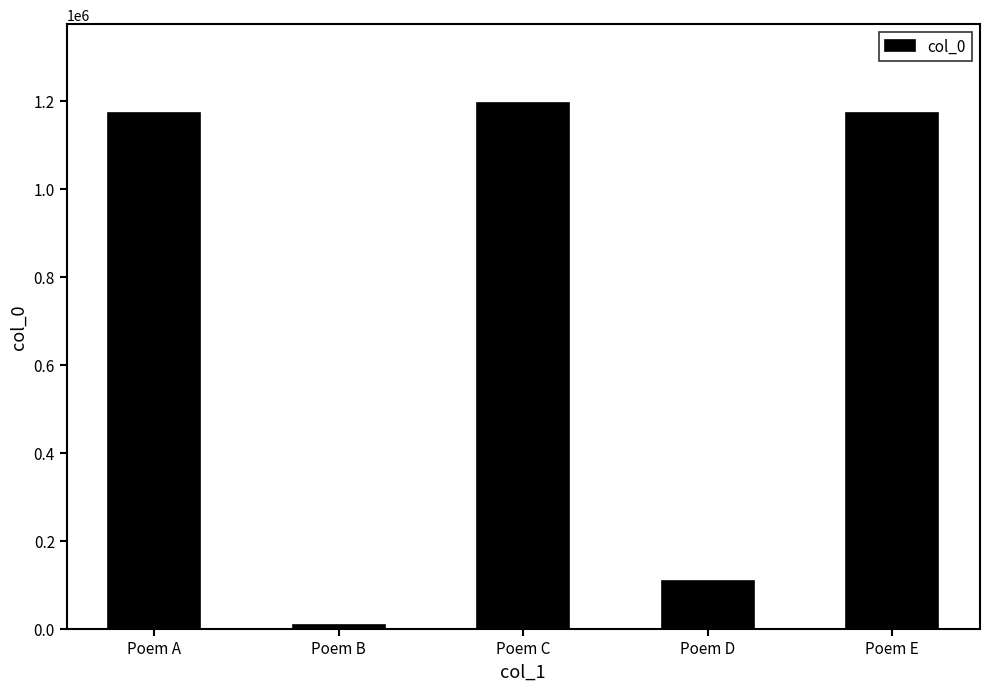

What is the sum of the values at Poem A and Poem B?

1180655